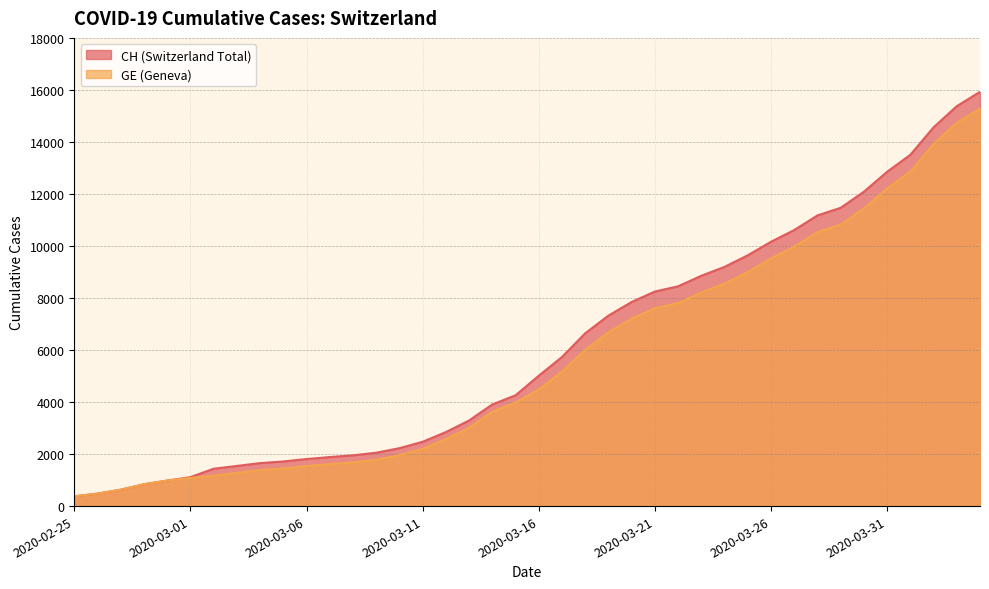

At which label is CH closest to 8150?

2020-03-21